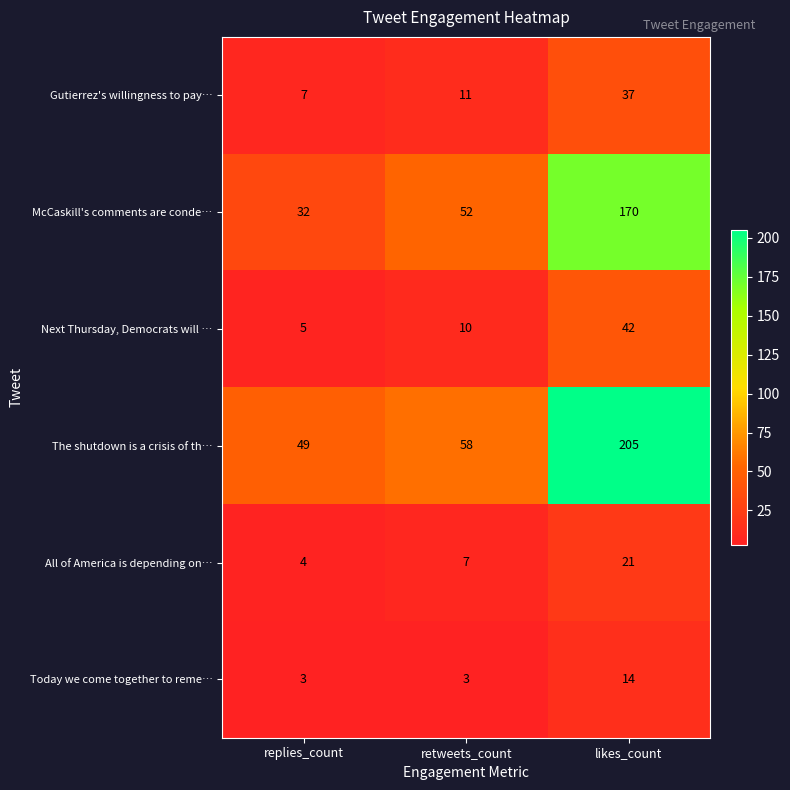

What is the maximum value for Next Thursday, Democrats will …?

42